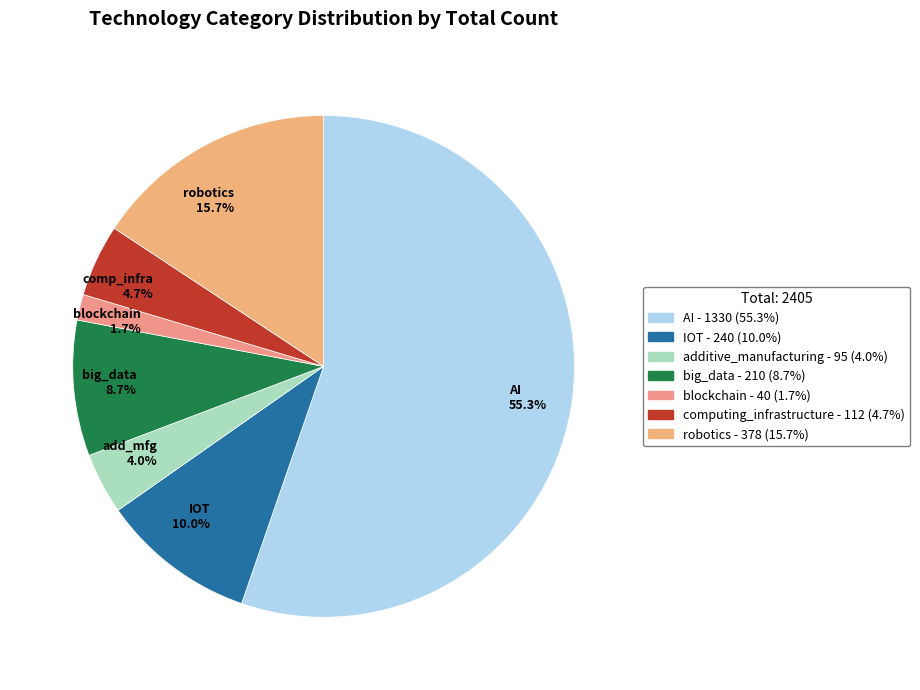

To the nearest percent, what is the difference between the largest and smallest slice percentages?

54%